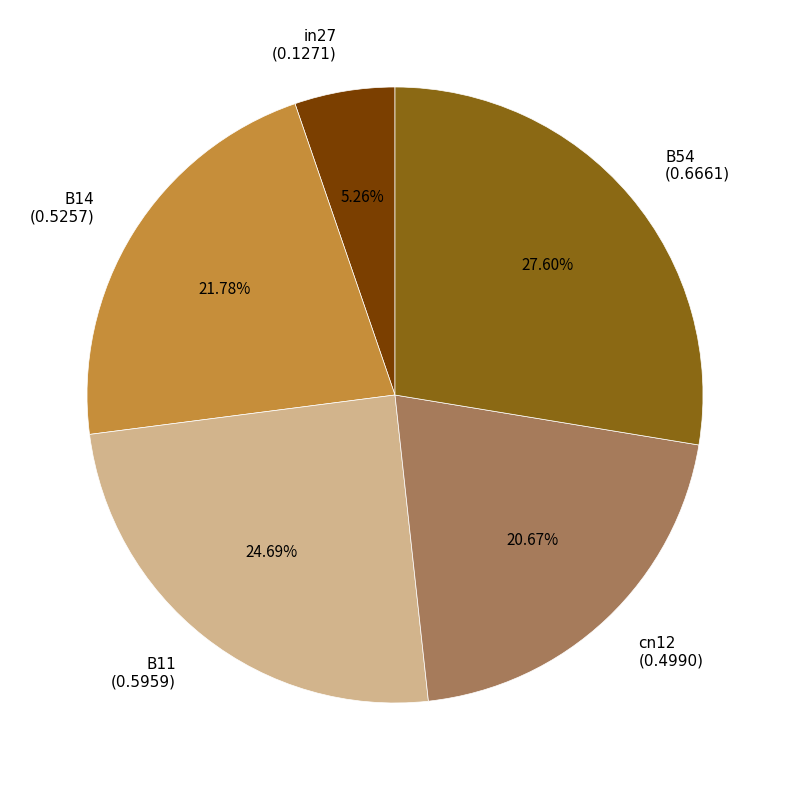

To the nearest percent, what portion does B54 represent?

28%